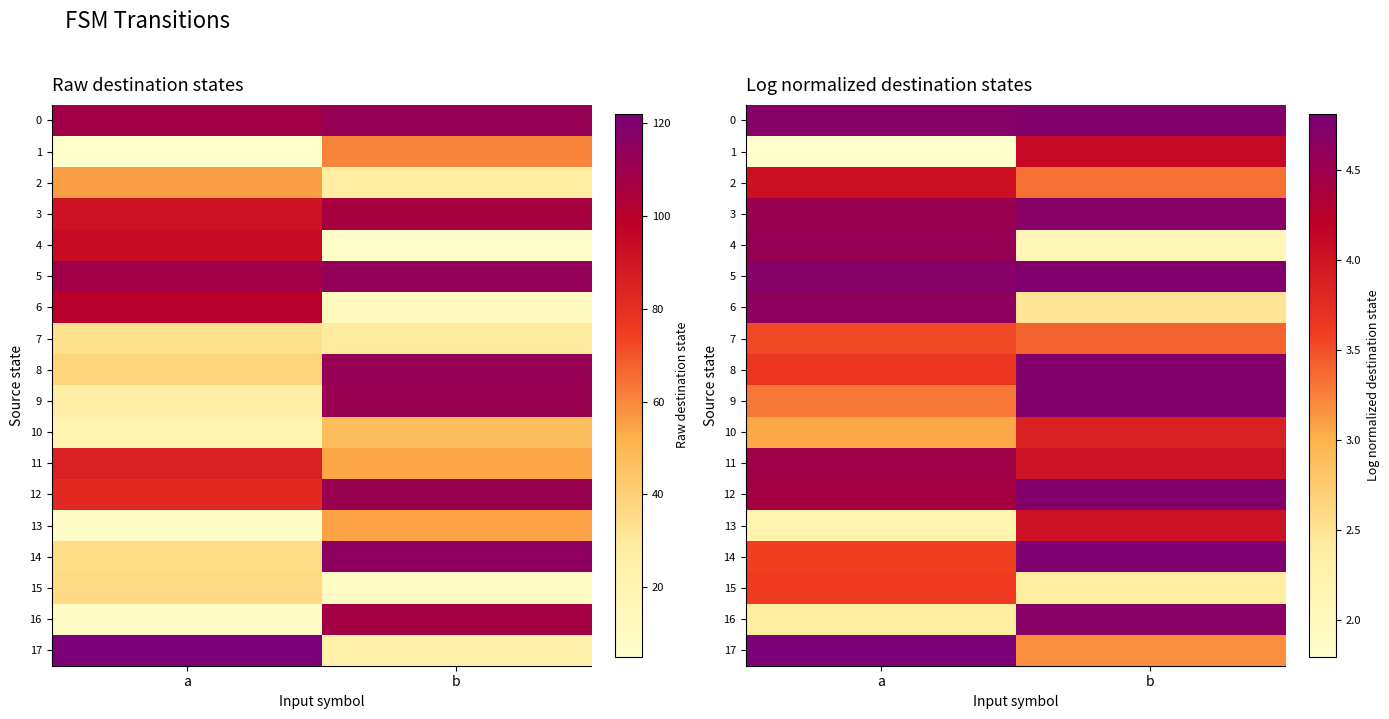

Which has a higher value, b or a?

b